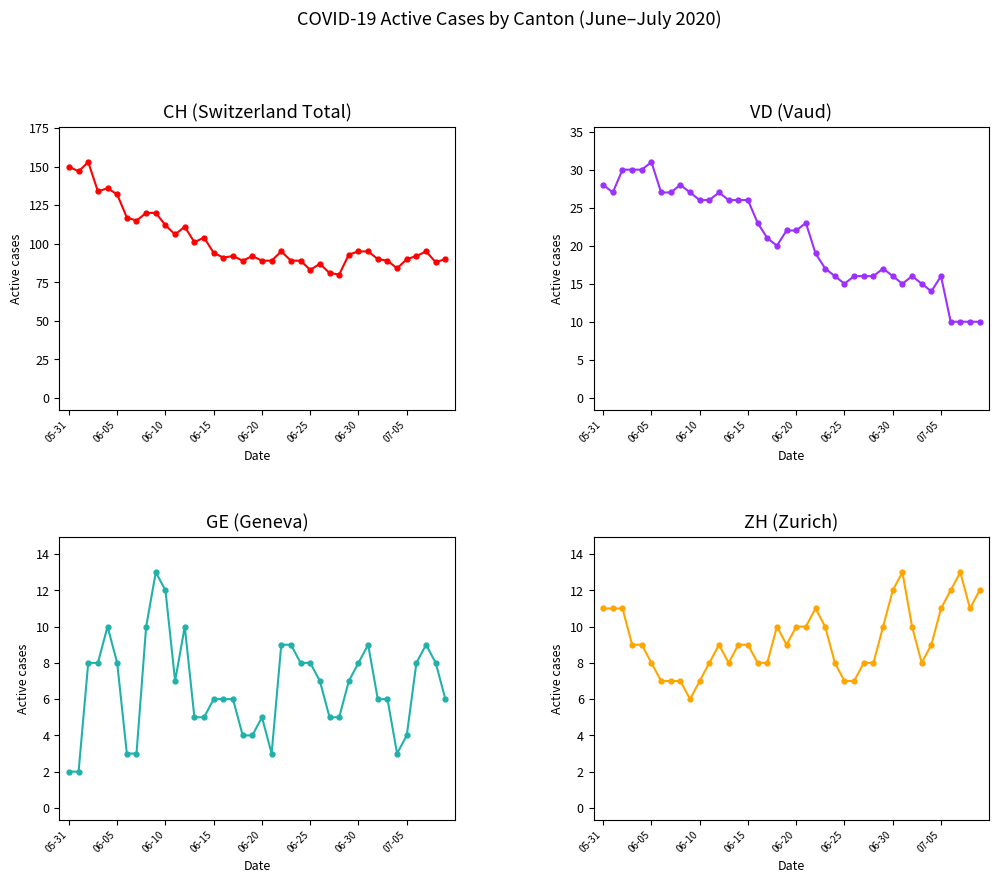

What is the sum of all GE values?

265